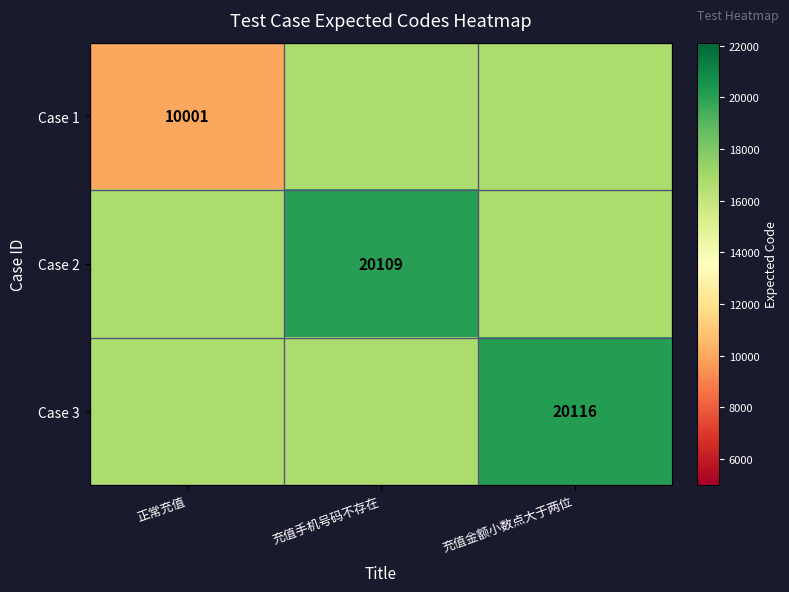

The value of Case 1 at 正常充值 is 10001. True or false?

True